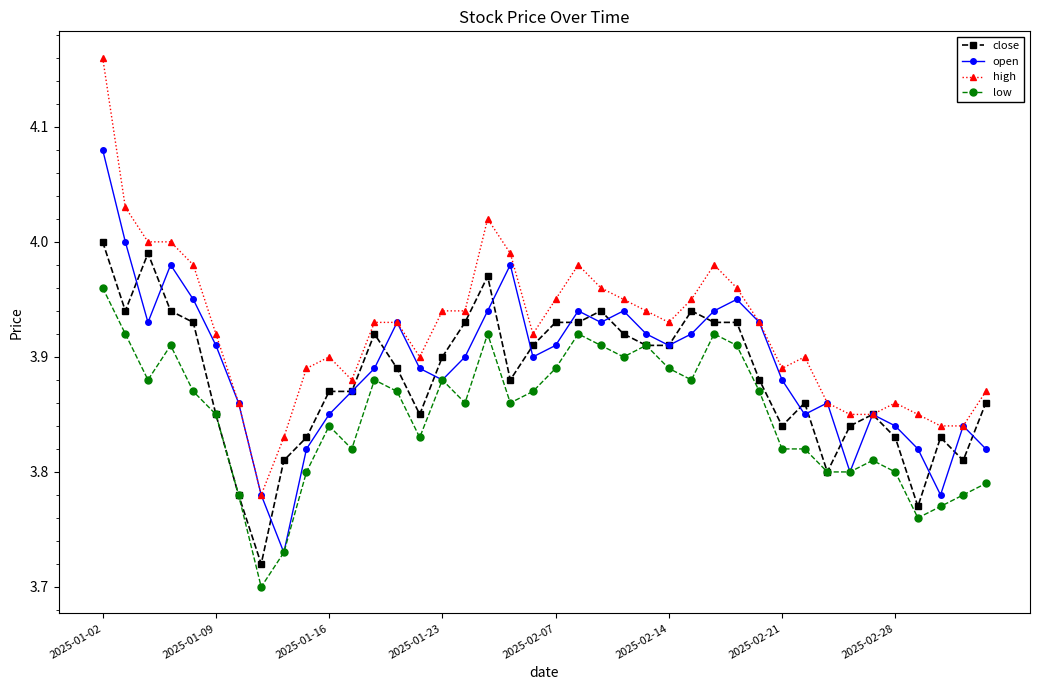

At how many categories does at least one series exceed 3?

40